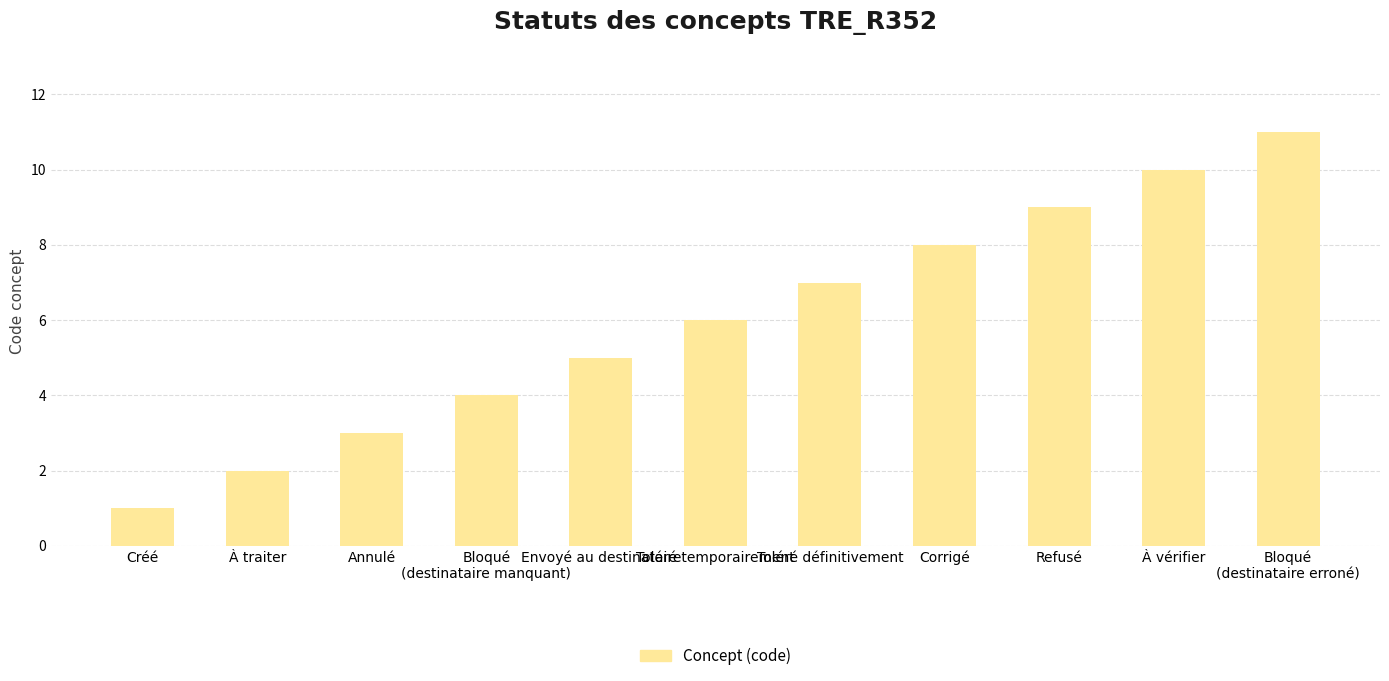

Rank the categories by value from highest to lowest.

Bloqué
(destinataire erroné), À vérifier, Refusé, Corrigé, Toléré définitivement, Toléré temporairement, Envoyé au destinataire, Bloqué
(destinataire manquant), Annulé, À traiter, Créé